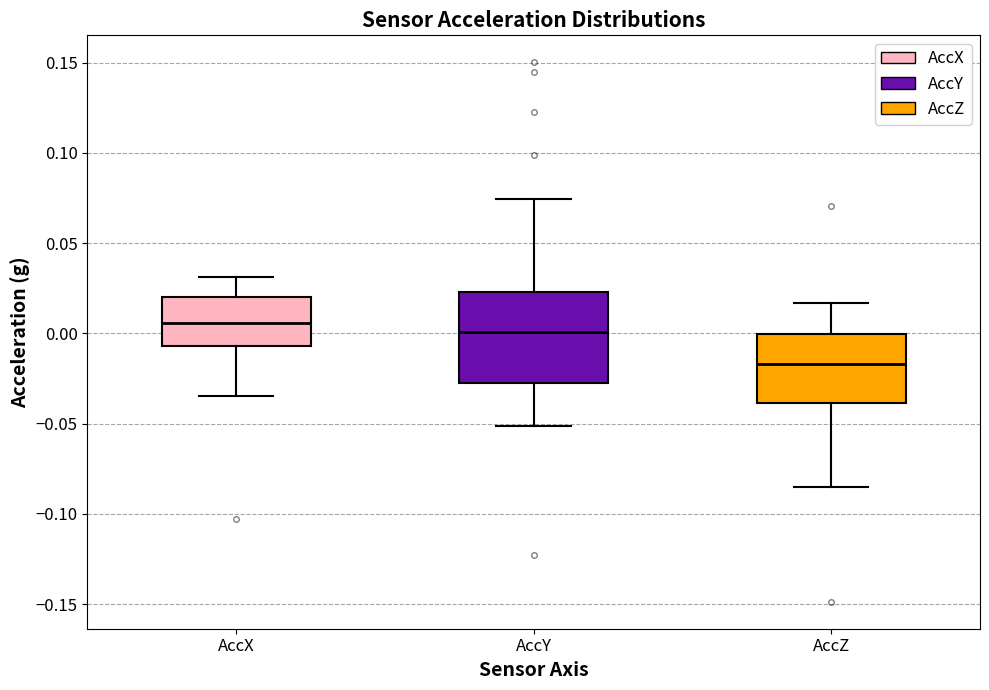

Reading left to right, read every box against the y-axis: the position of its median line, the range the box covers, and the ends of its whiskers. The values are not printed on the chart, so give them approximately, as read against the axis.

AccX: median 0.005, box -0.005 to 0.020, whiskers -0.035 to 0.030
AccY: median 0.000, box -0.030 to 0.025, whiskers -0.050 to 0.075
AccZ: median -0.015, box -0.040 to 0.000, whiskers -0.085 to 0.015